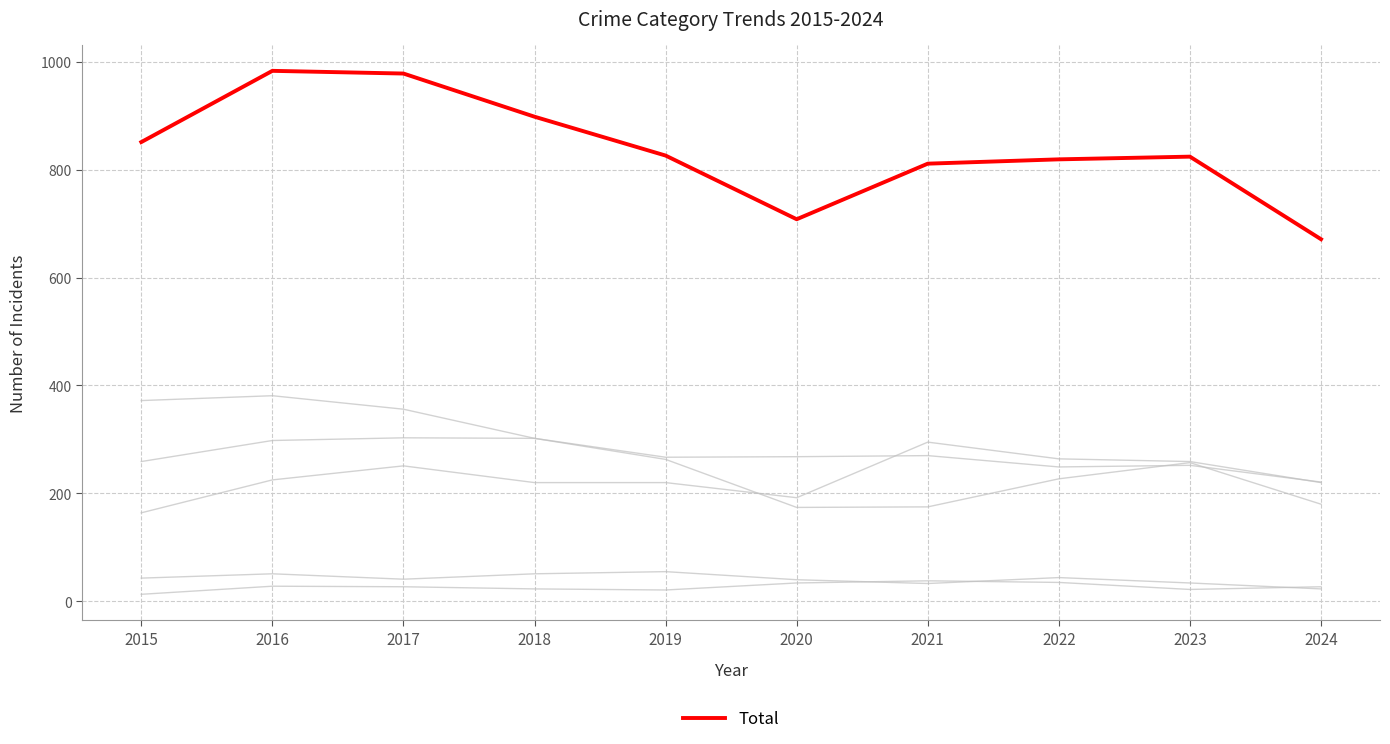

Is this an area chart (filled region under the line)?

No